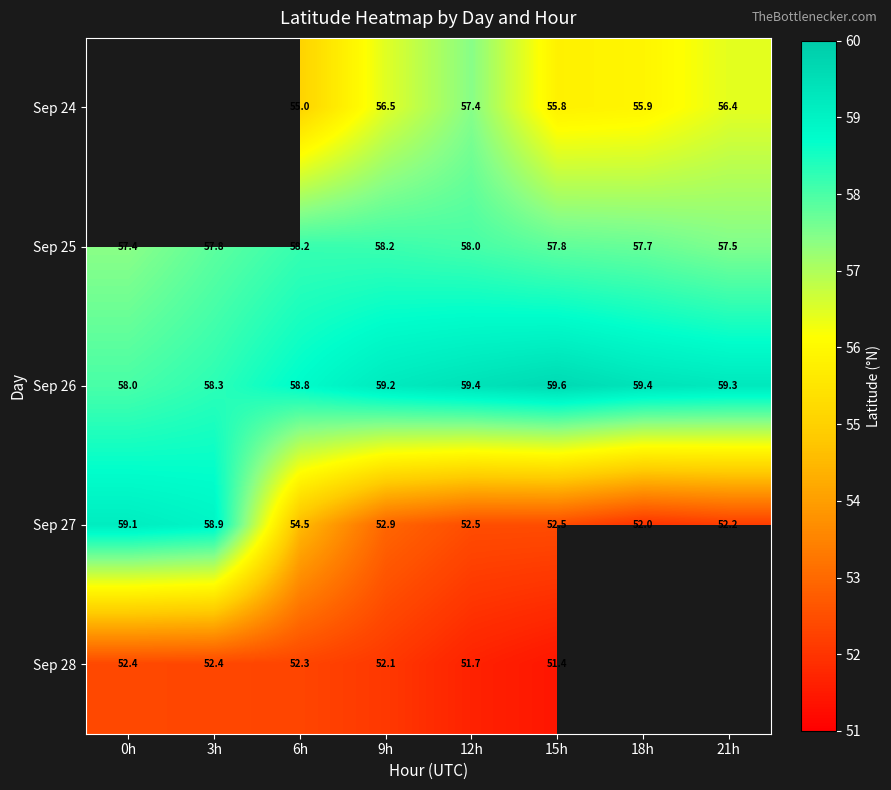

At which label does Sep 27 first exceed 52?

0h